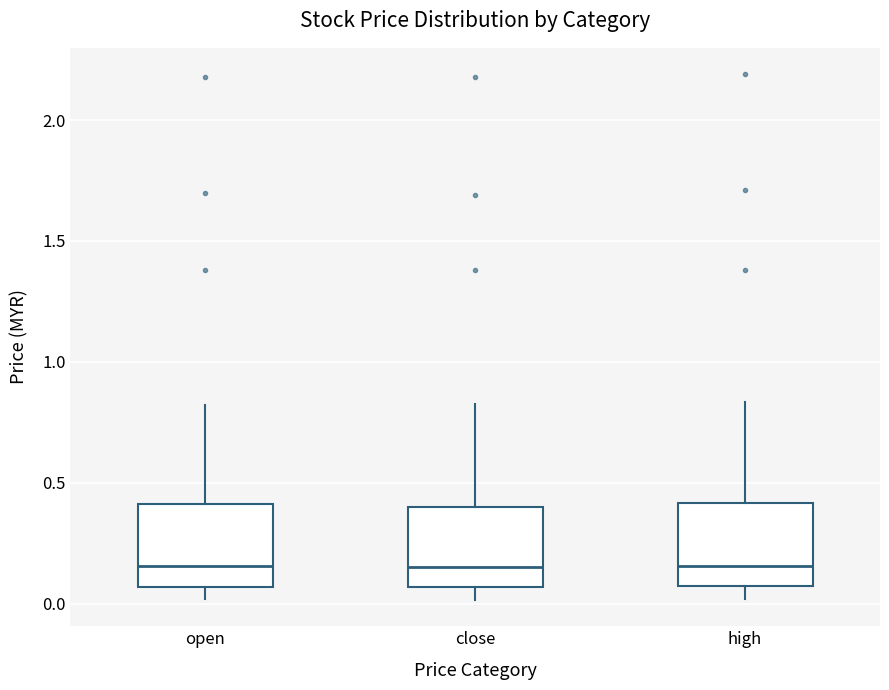

Reading left to right, read every box against the y-axis: the position of its median line, the range the box covers, and the ends of its whiskers. The values are not printed on the chart, so give them approximately, as read against the axis.

open: median 0.15, box 0.05 to 0.40, whiskers 0.00 to 0.80
close: median 0.15, box 0.05 to 0.40, whiskers 0.00 to 0.85
high: median 0.15, box 0.05 to 0.40, whiskers 0.00 to 0.85